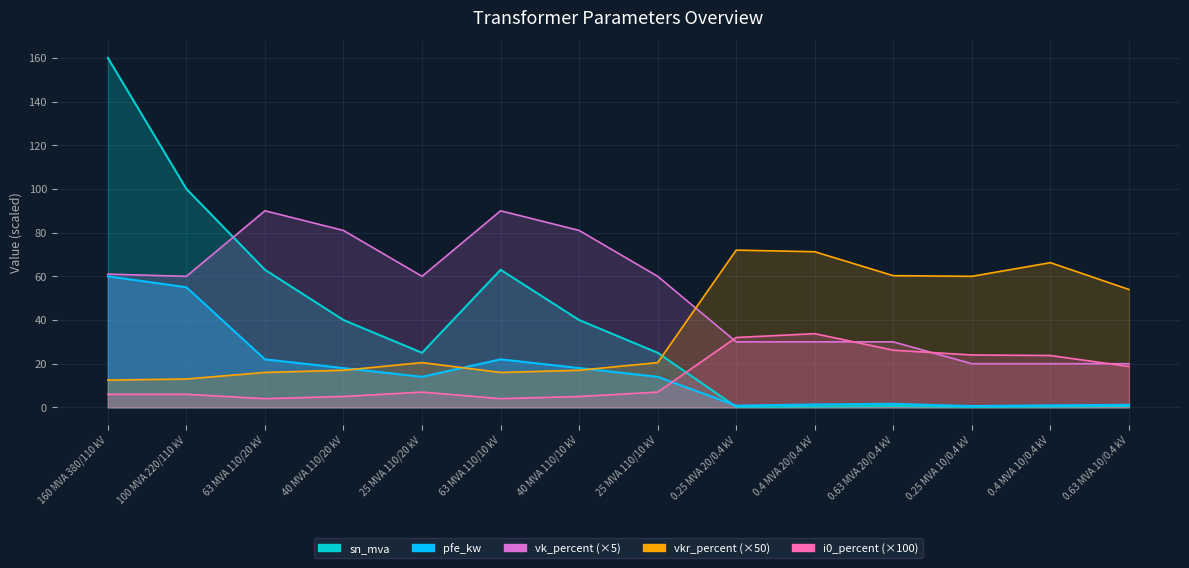

At which category does vkr_percent reach its first local peak?

25 MVA 110/20 kV